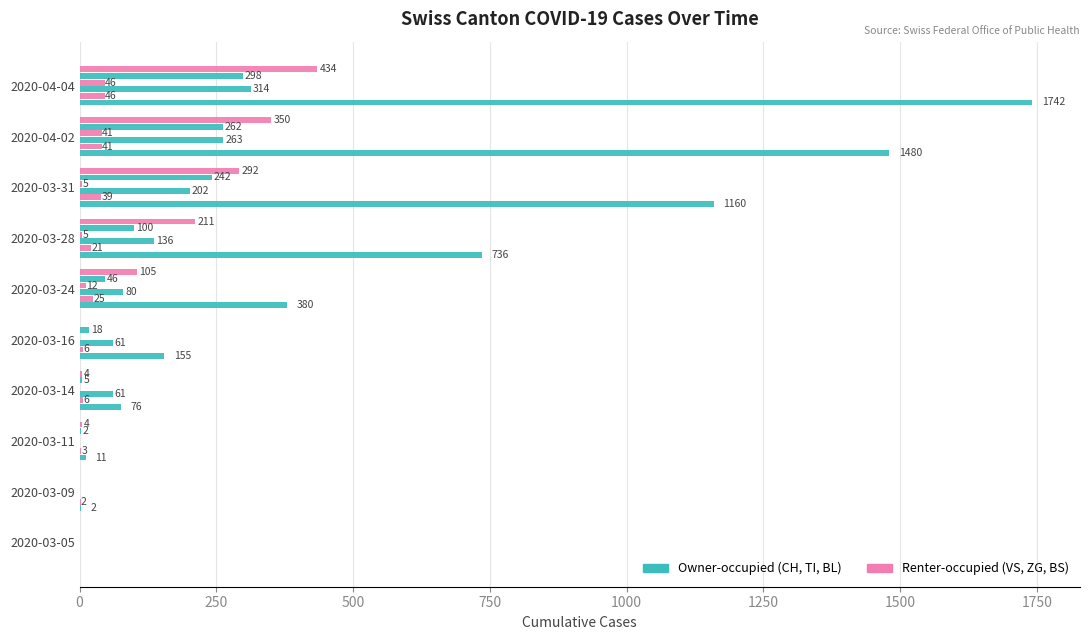

Count the number of categories in the chart.

10